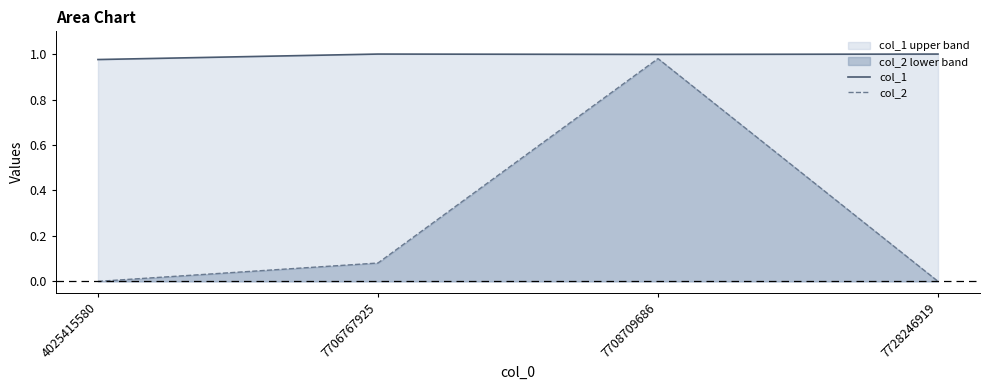

True or false: col_2 has a value of 1.6 at 7708709686.

False